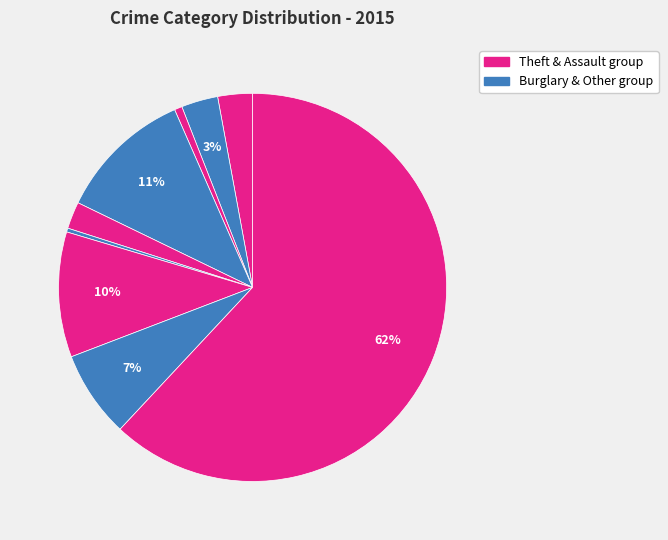

Count the number of slices in the pie.

9